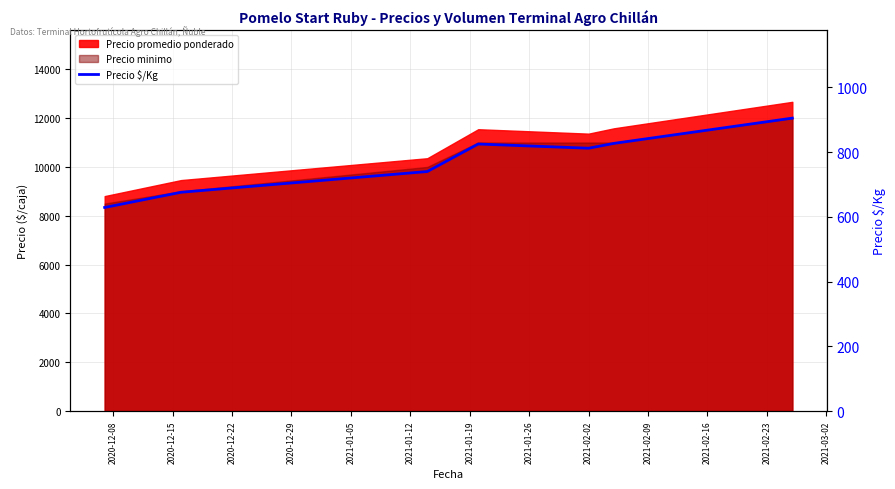

What is the difference between the maximum and minimum values?

276